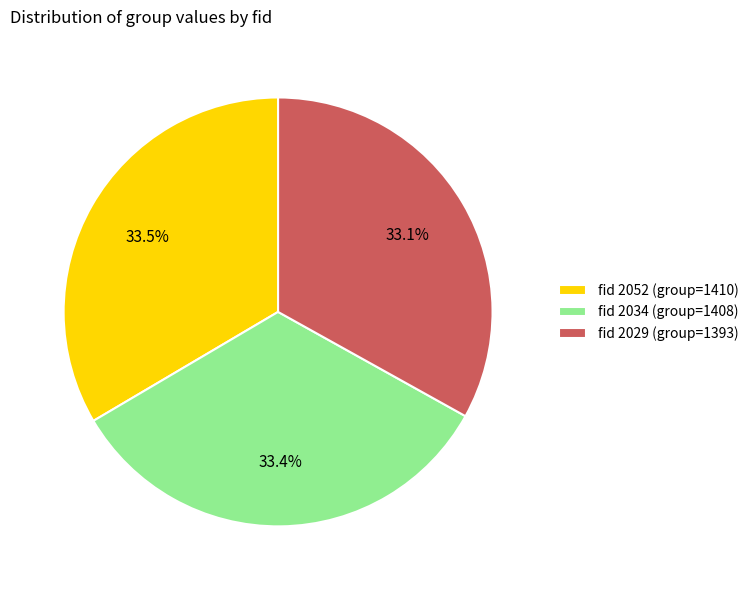

Does any single category account for the majority?

No